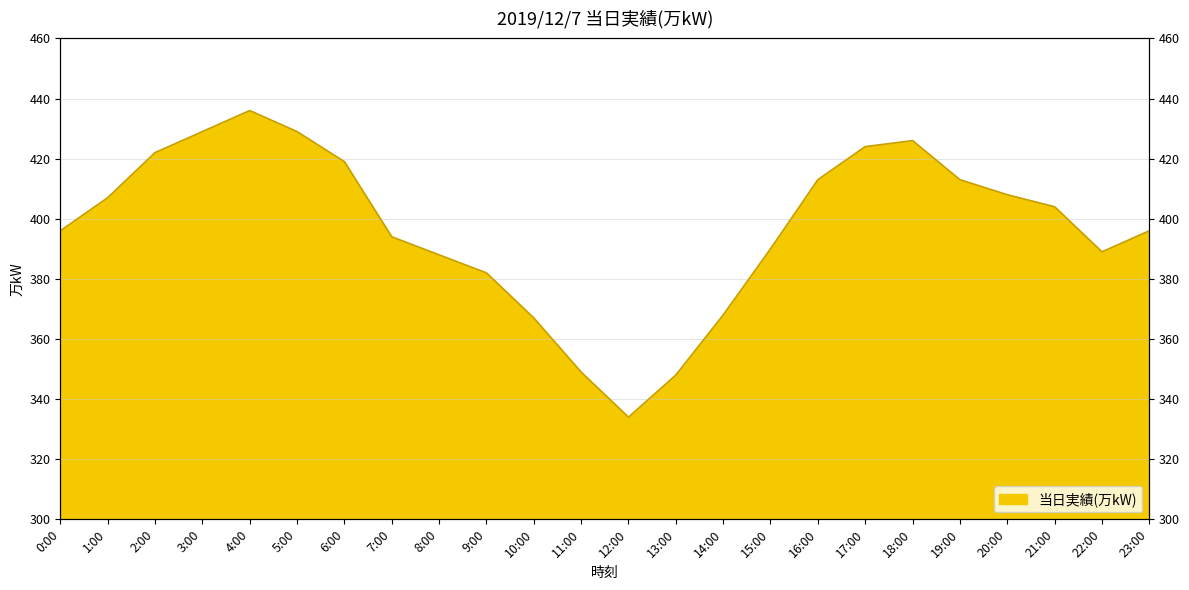

Rank the categories by value from lowest to highest.

12:00, 13:00, 11:00, 10:00, 14:00, 9:00, 8:00, 22:00, 15:00, 7:00, 0:00, 23:00, 21:00, 1:00, 20:00, 16:00, 19:00, 6:00, 2:00, 17:00, 18:00, 3:00, 5:00, 4:00